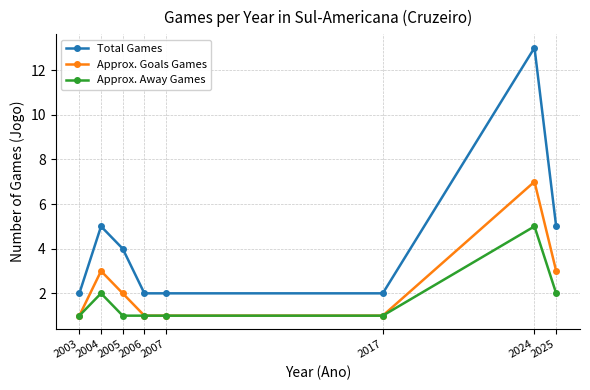

The Total Games series shows 4 at 2005. True or false?

True